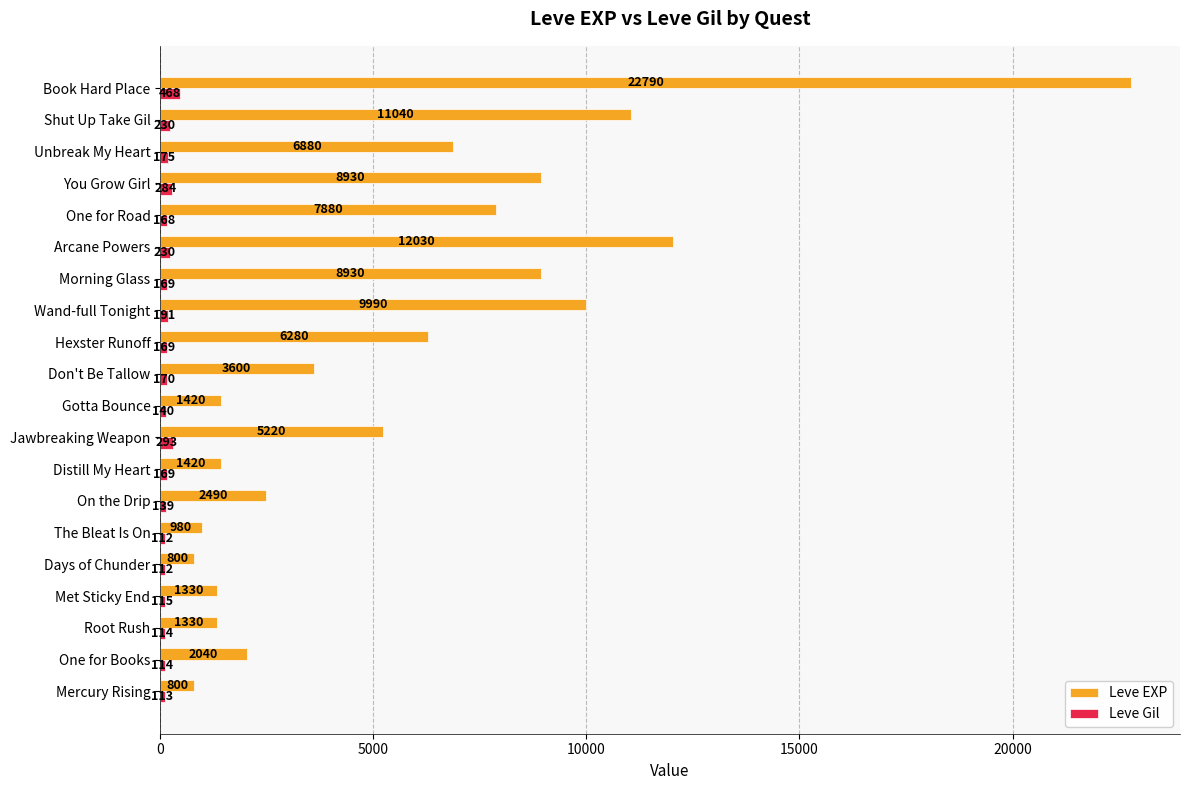

List the series in order of their overall mean, lowest first.

Leve Gil, Leve EXP